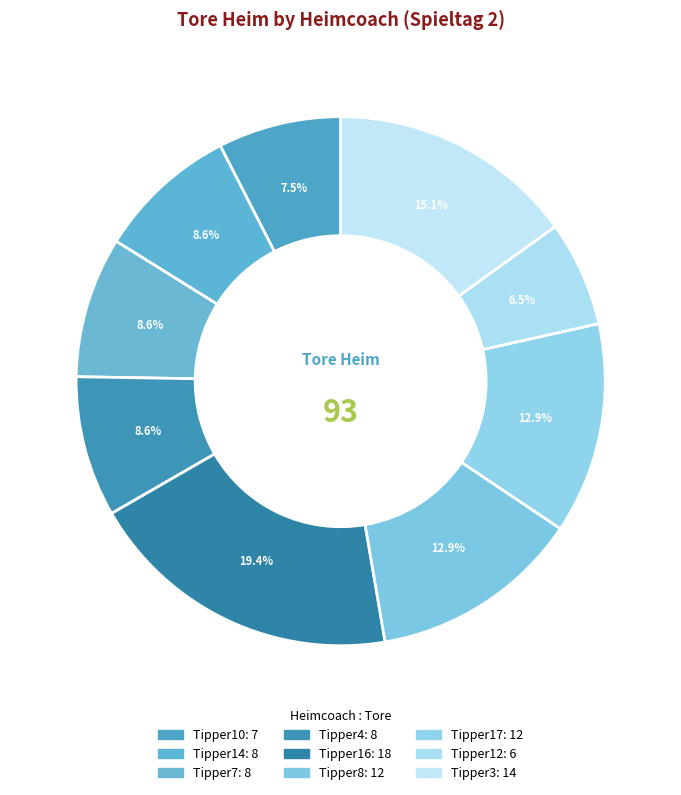

How many segments does this pie chart have?

9